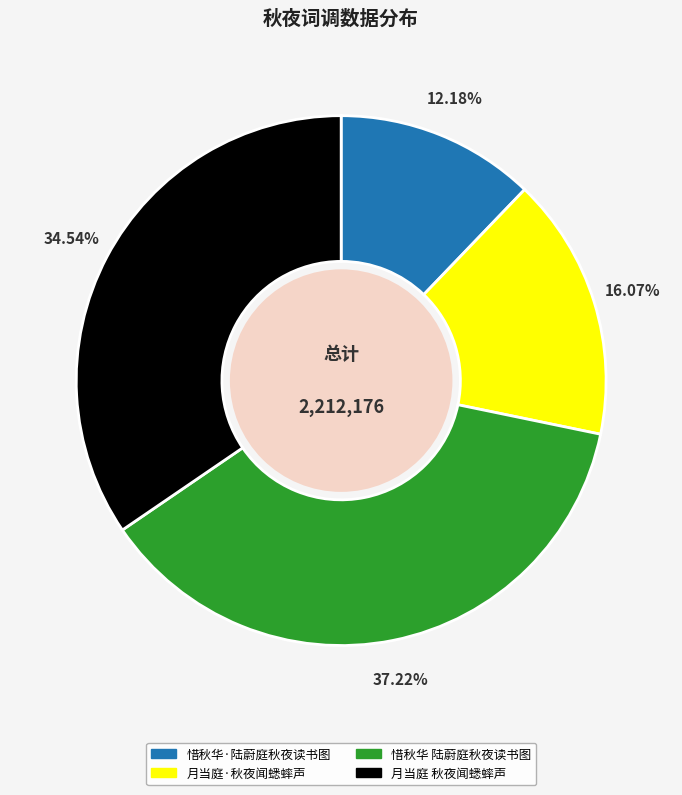

How much of the chart is everything except 月当庭 秋夜闻蟋蟀声?

65.5%